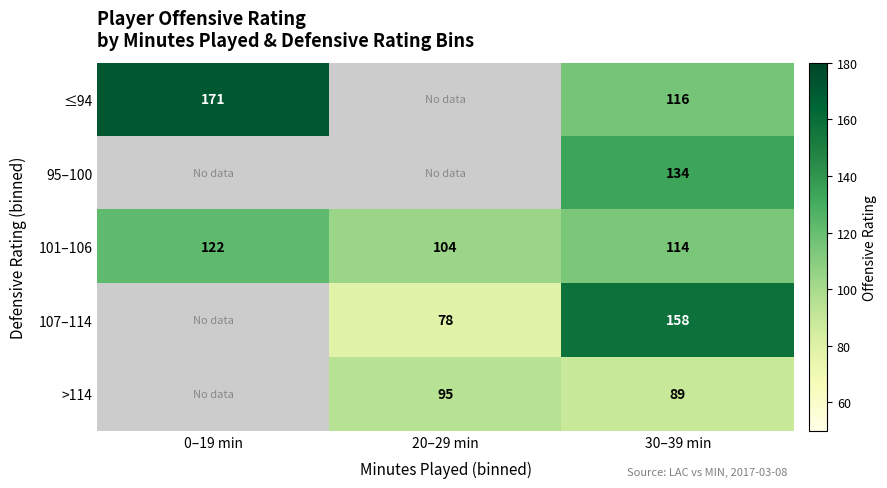

The ≤94 series shows 171 at 0–19 min. True or false?

True